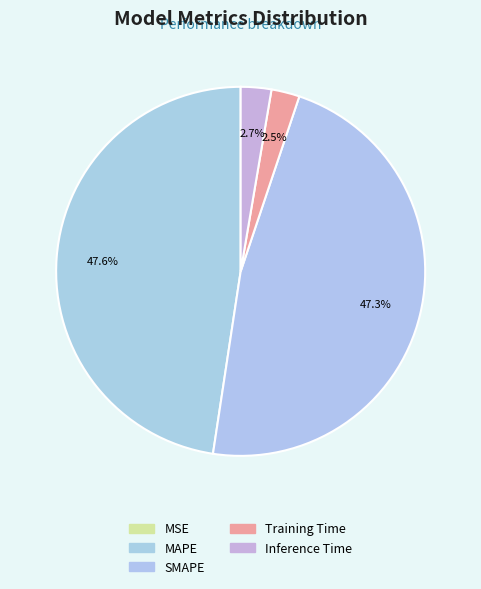

True or false: Training Time accounts for 16% of the total.

False